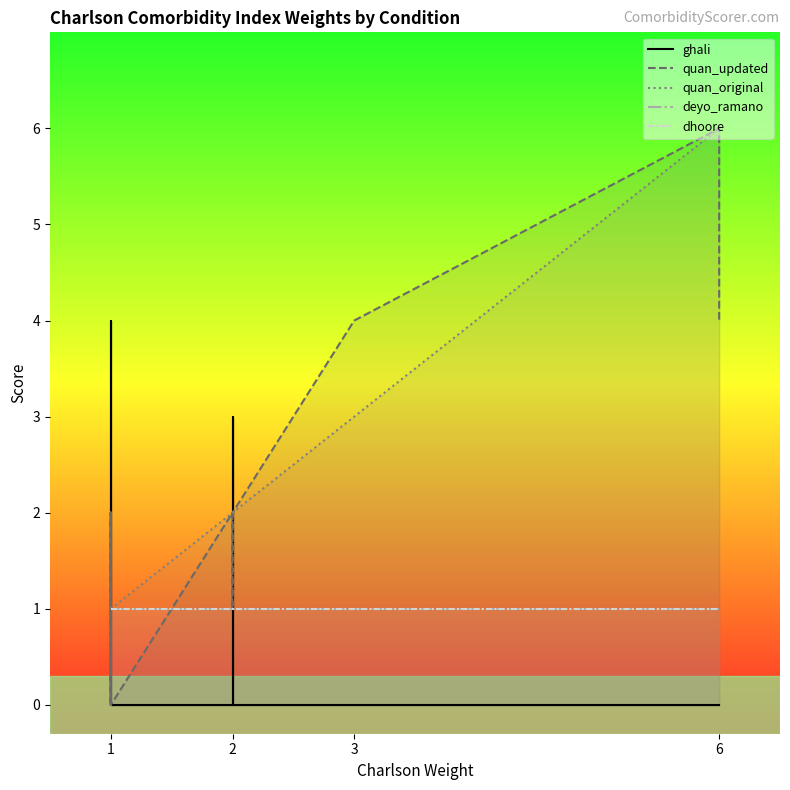

True or false: quan_updated has a value of 3 at 1.

False